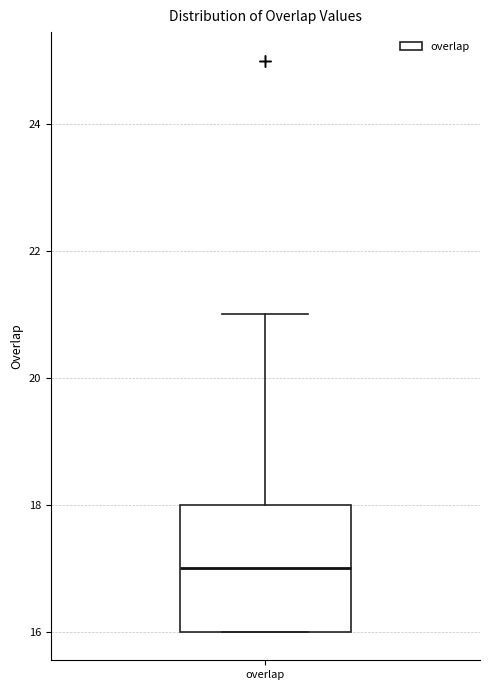

Read this box plot against the y-axis: the position of the median line, the range covered by the box, and the ends of both whiskers. The values are not printed on the chart, so give them approximately, as read against the axis.

median 17, box 16 to 18, whiskers 16 to 21